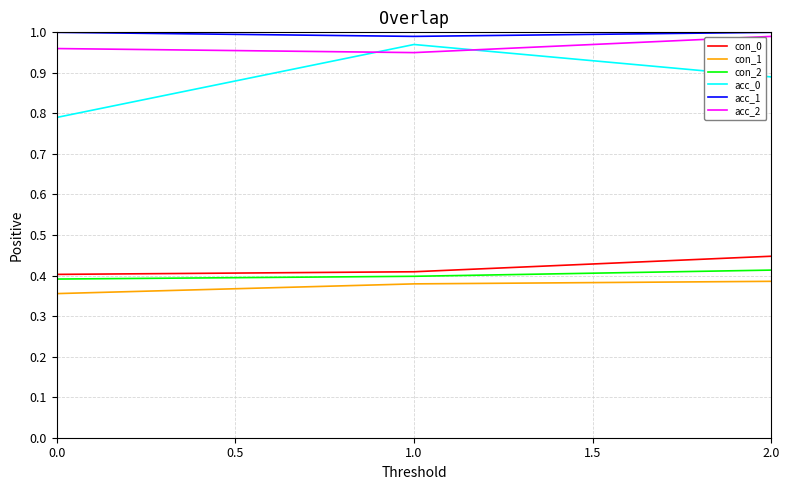

At how many categories does at least one series exceed 0?

3